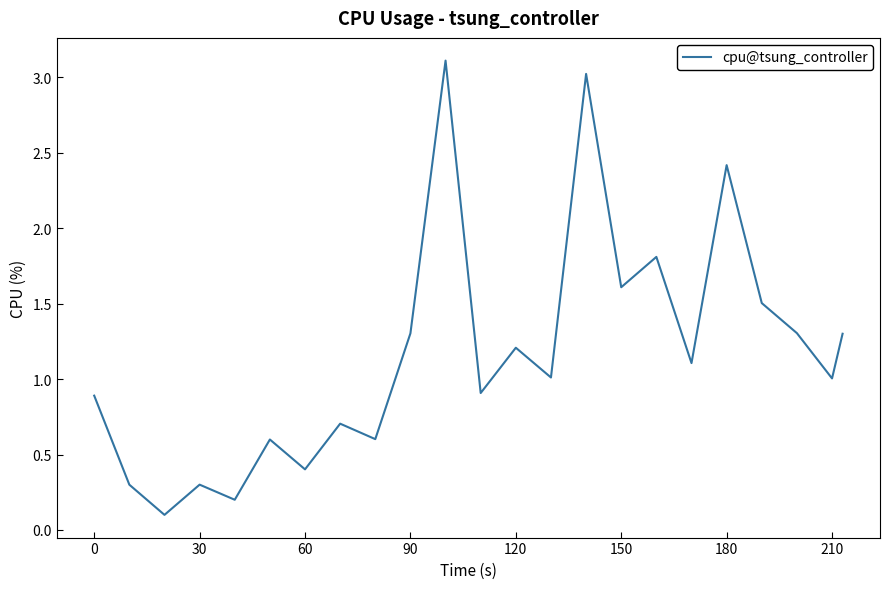

What is the difference between the maximum and minimum values?

3.0